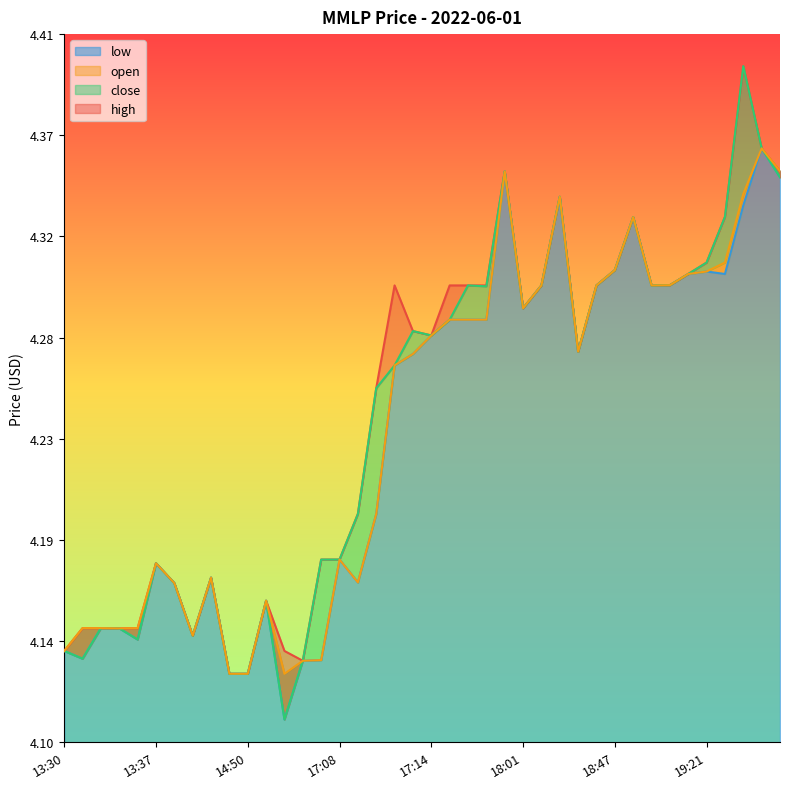

What is the sum of all close values?

169.7